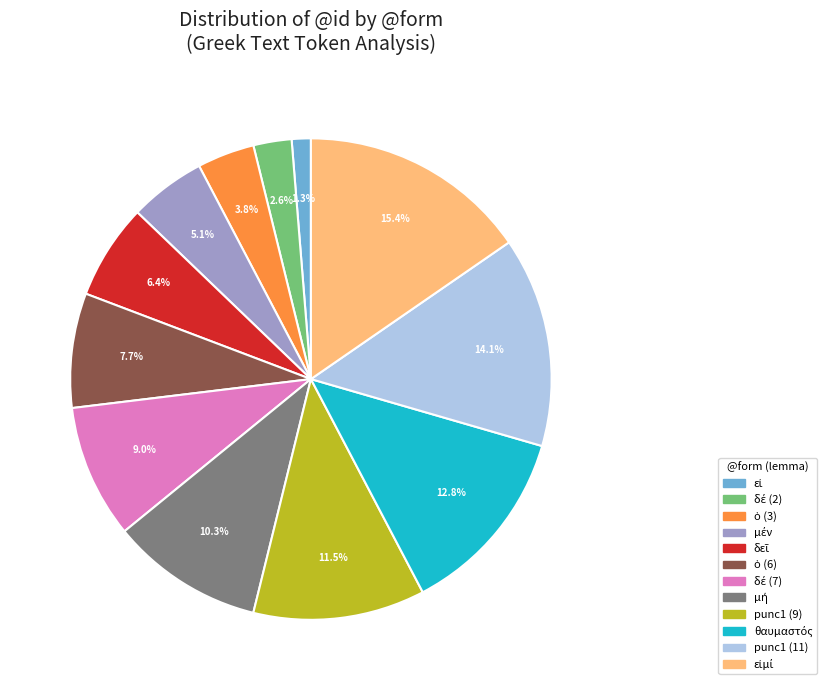

Is there a majority slice in this chart?

No